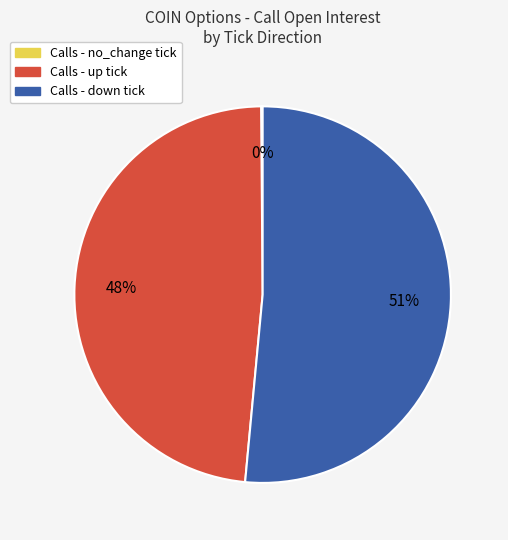

What percentage is the Calls - up tick slice, to the nearest percent?

48%